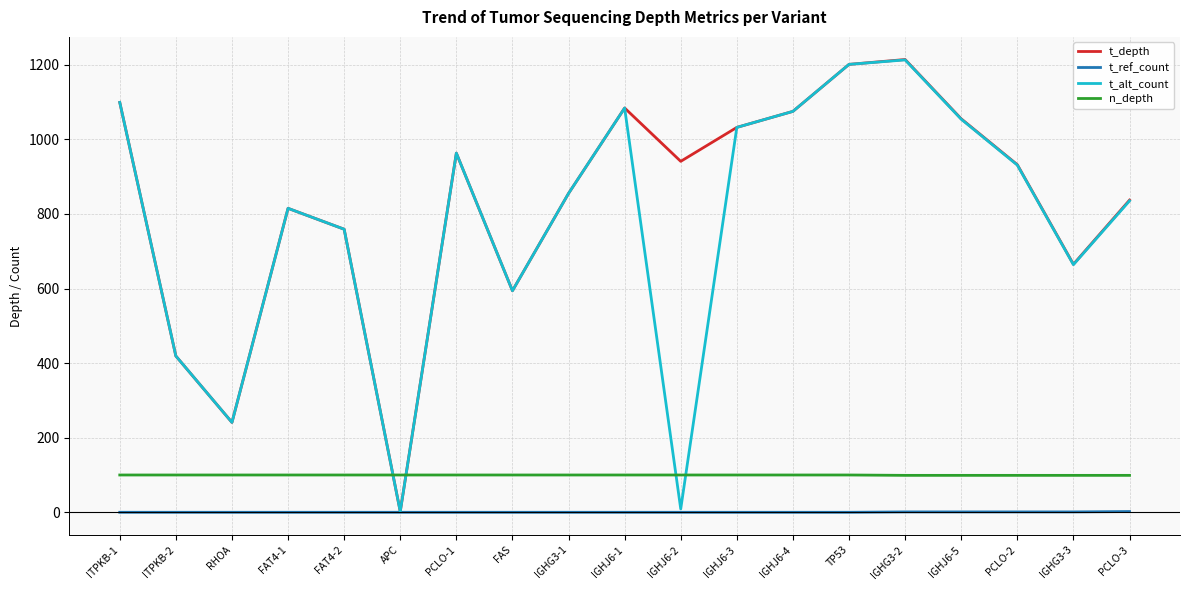

The value of n_depth at RHOA is 100. True or false?

True